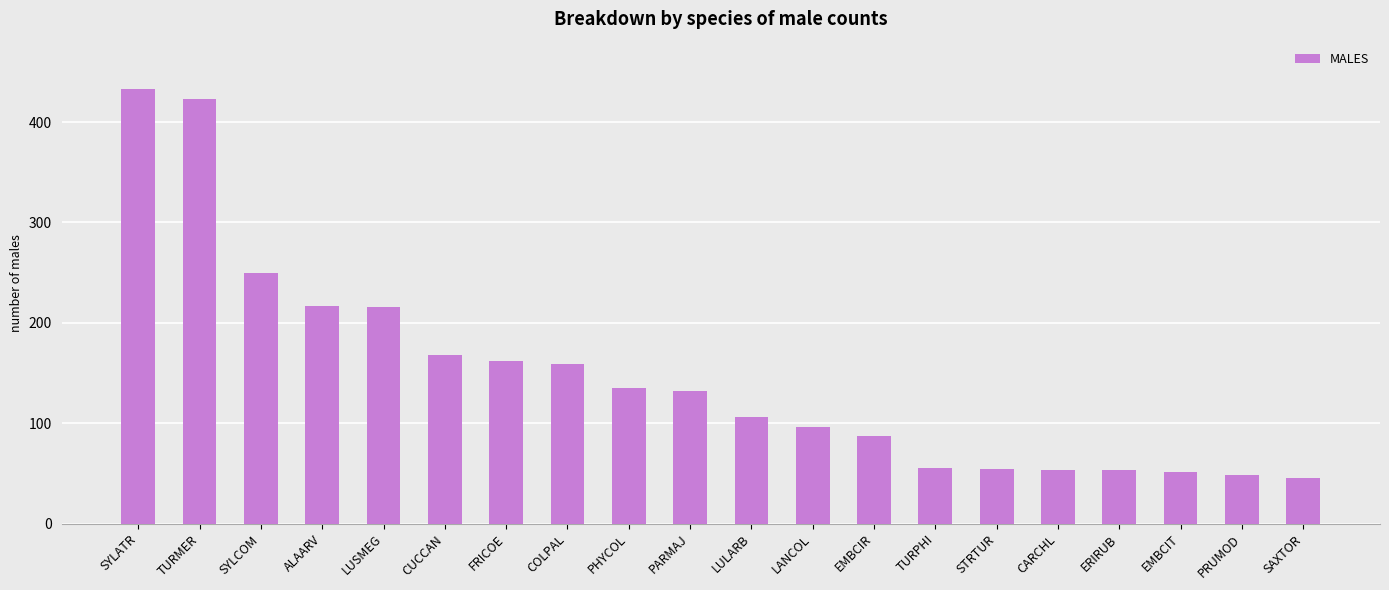

The chart shows a value of 28 at TURPHI. True or false?

False